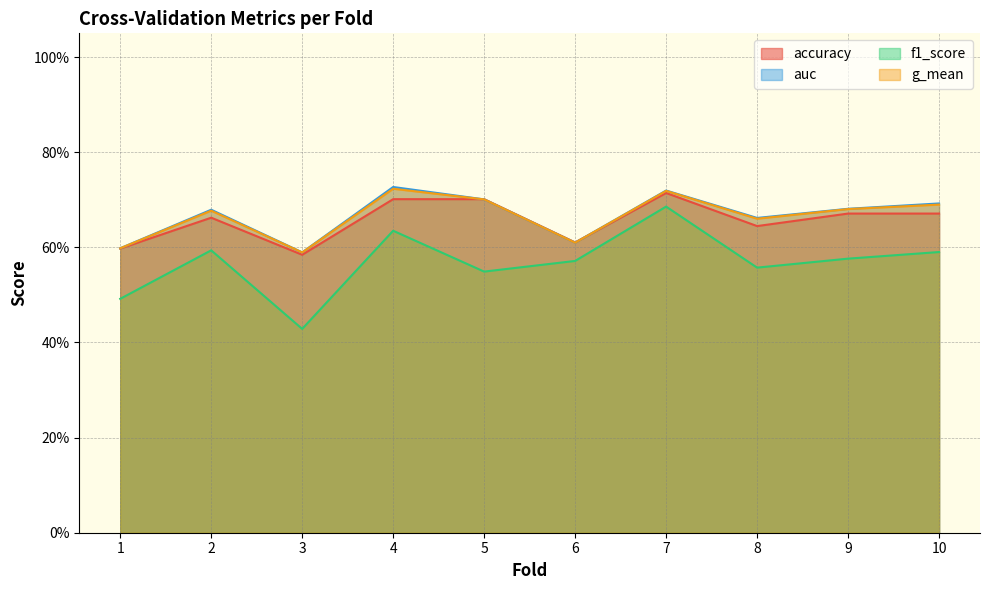

Read the auc value at 4.

0.7